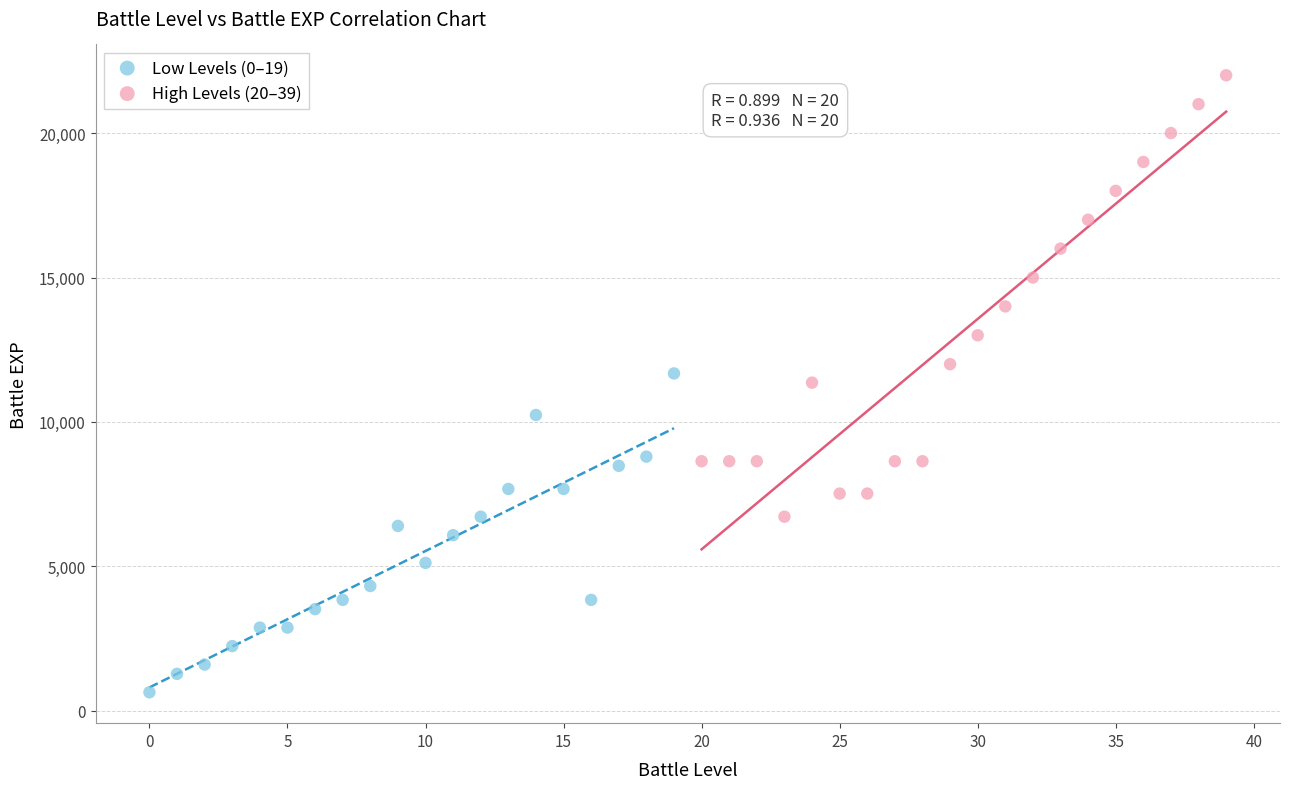

What are all the series names shown in the legend?

Low Levels (0–19), High Levels (20–39)